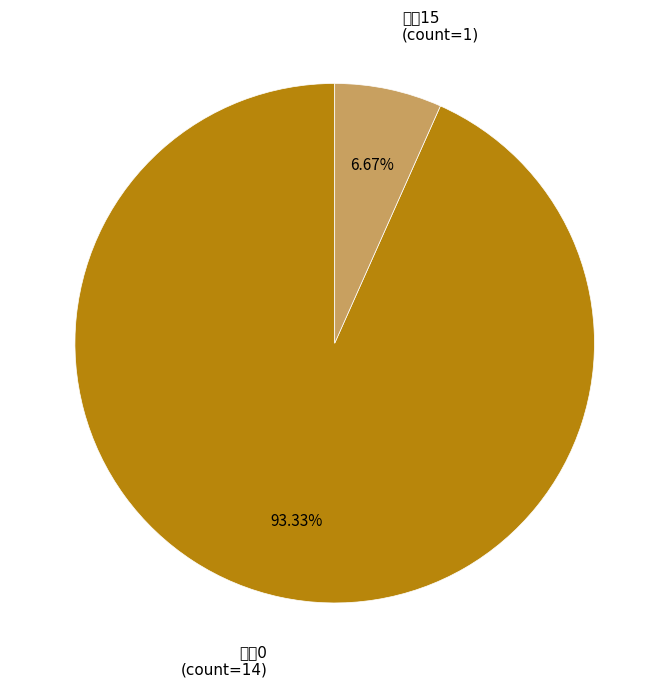

How many segments does this pie chart have?

2